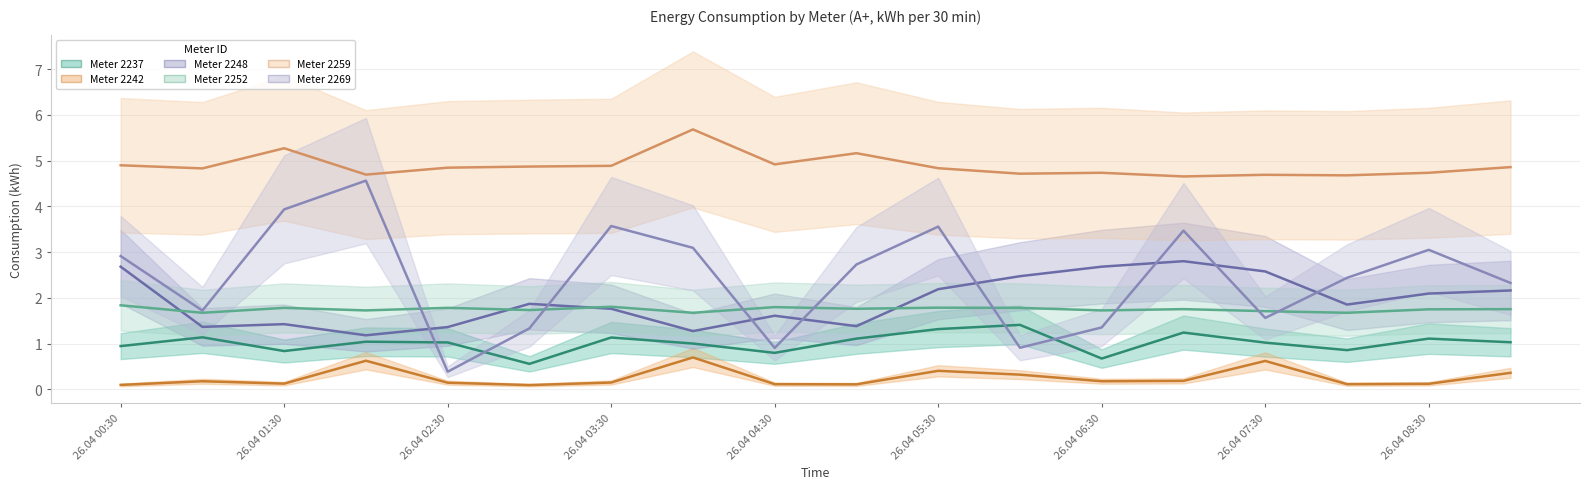

What is the minimum value for 2248 (central)?

1.2